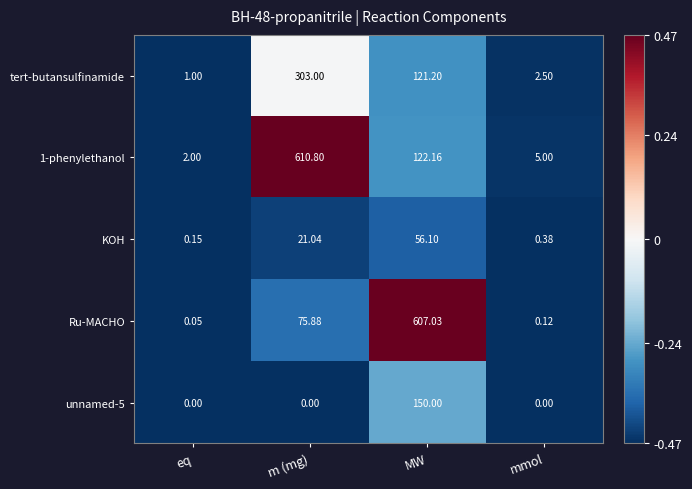

Which series has the widest spread of values?

1-phenylethanol